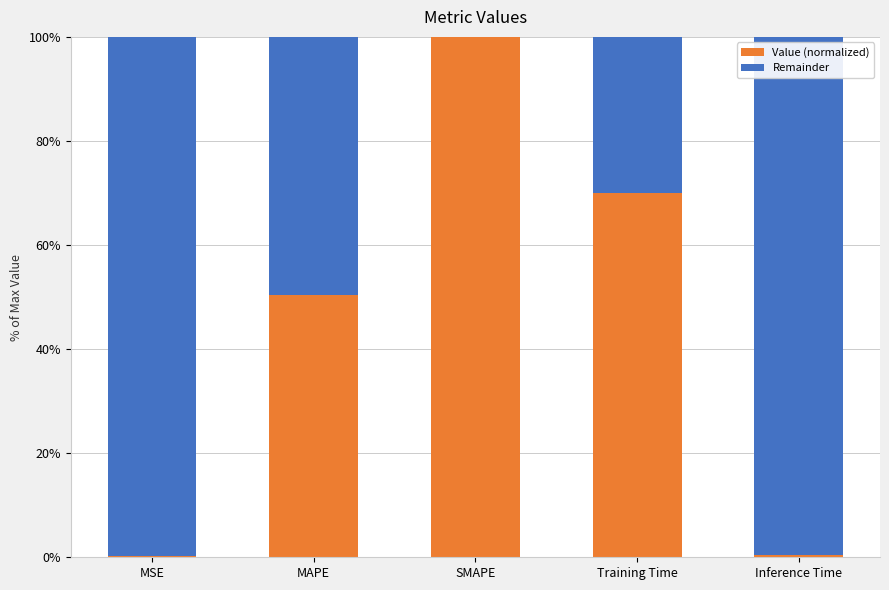

At which label does Value (normalized) reach its peak?

SMAPE